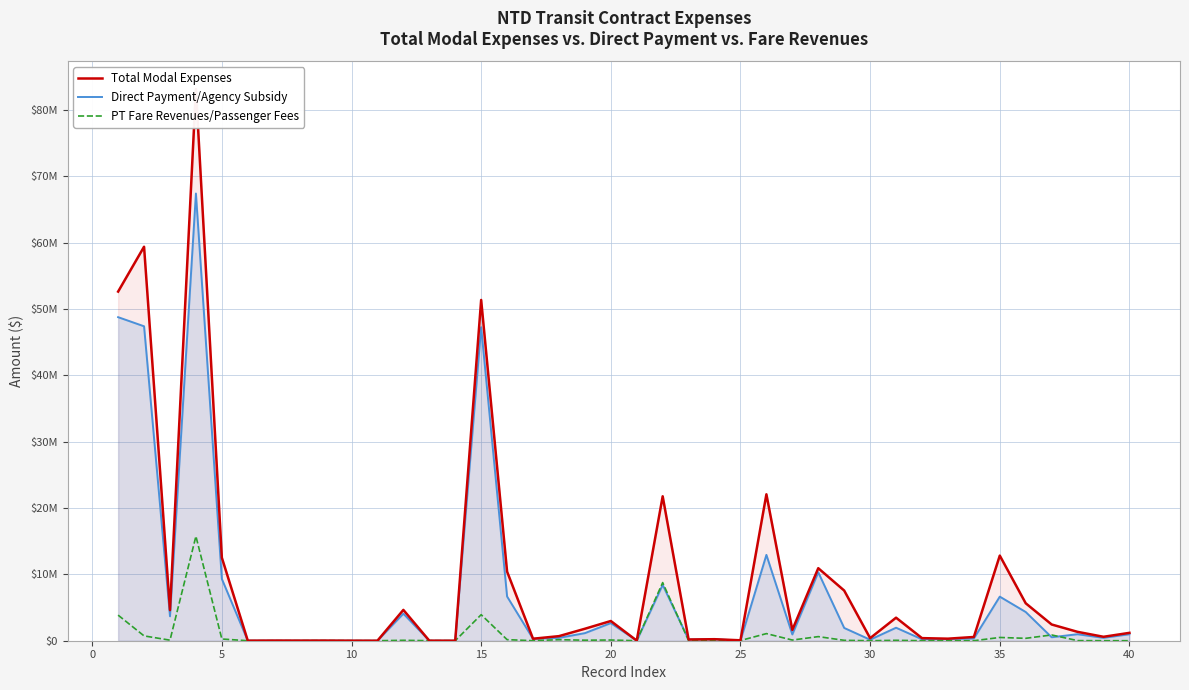

At 25, list the series in order from largest to smallest.

Total Modal Expenses, PT Fare Revenues/Passenger Fees, Direct Payment/Agency Subsidy